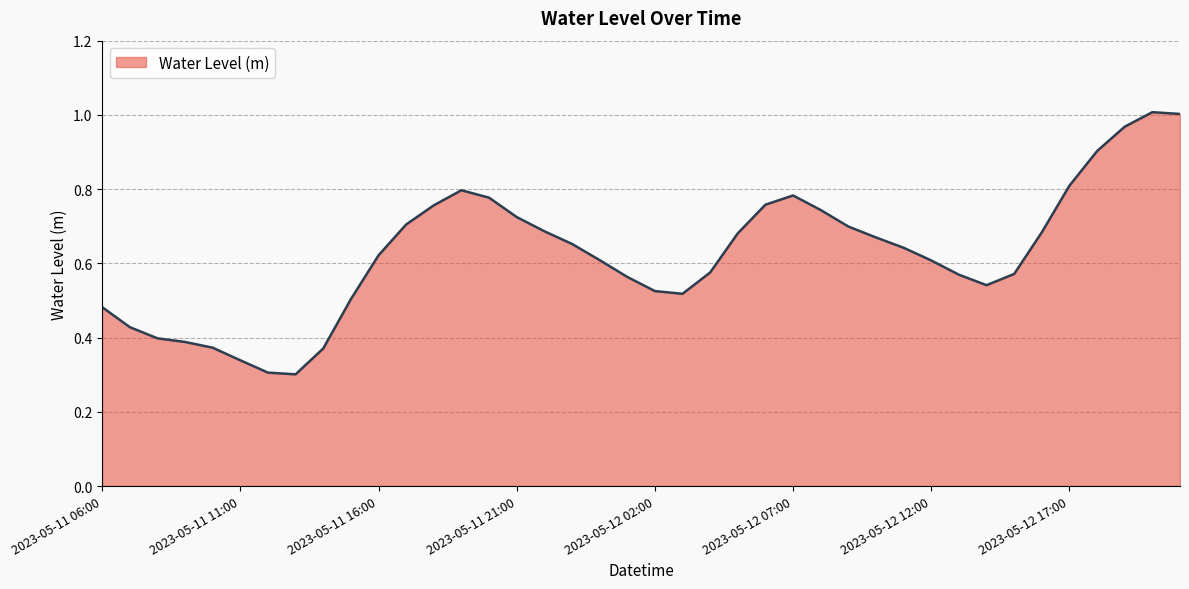

Does the chart display data point markers on the line(s)?

No